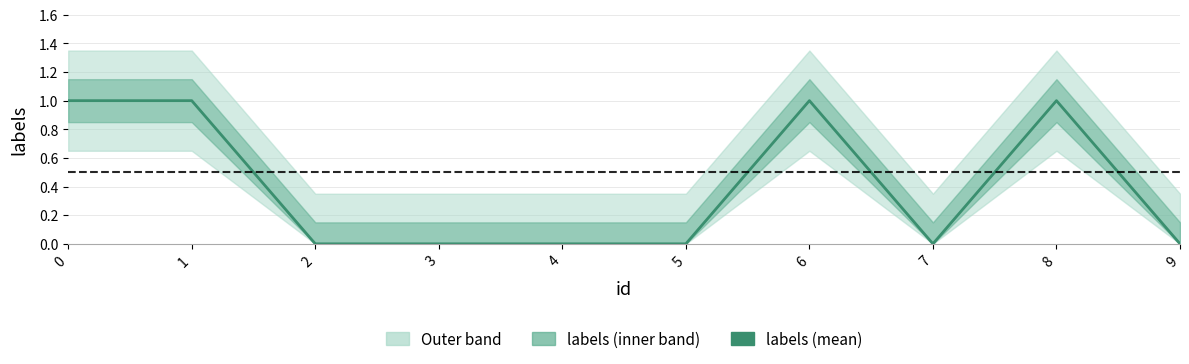

How many positive values are there?

4